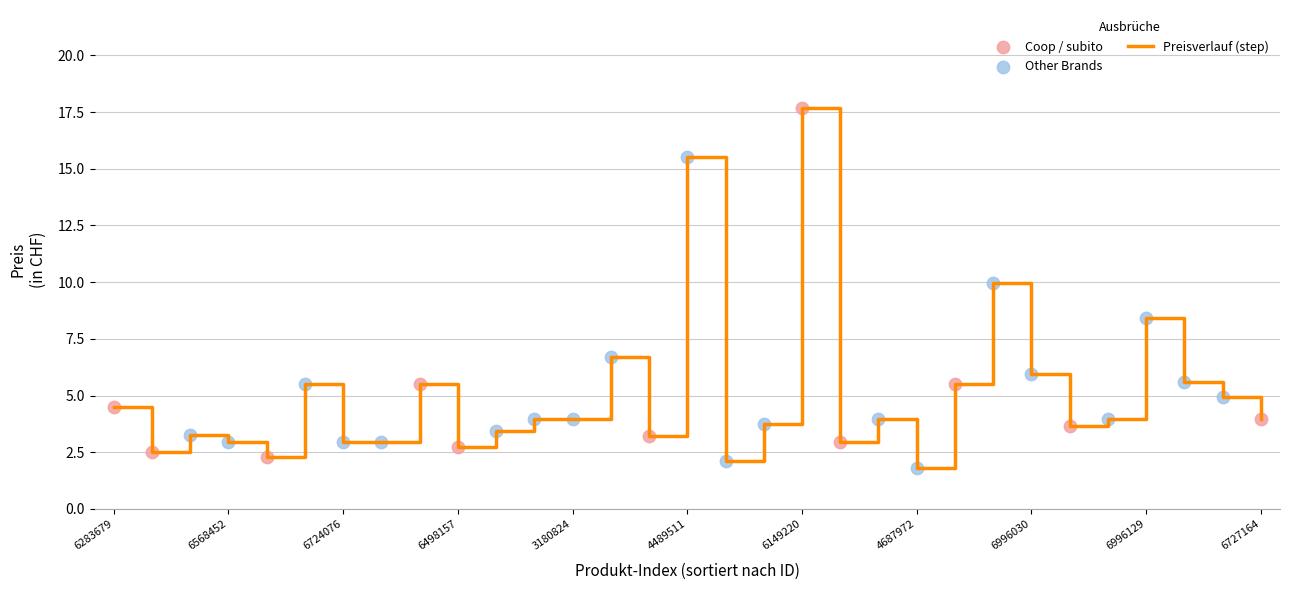

What is the difference between the maximum and minimum values?

15.9